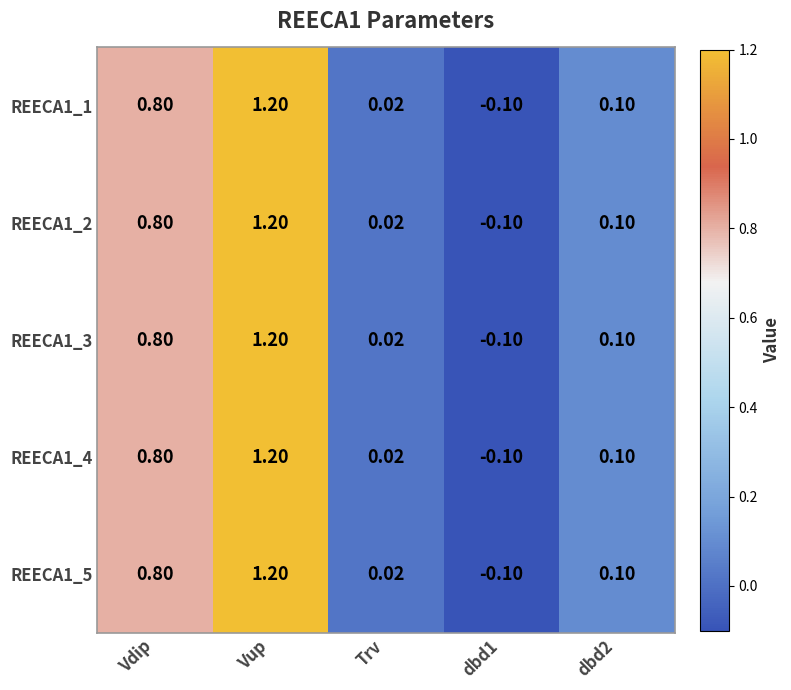

Where is REECA1_5 nearest to the value 0?

Trv